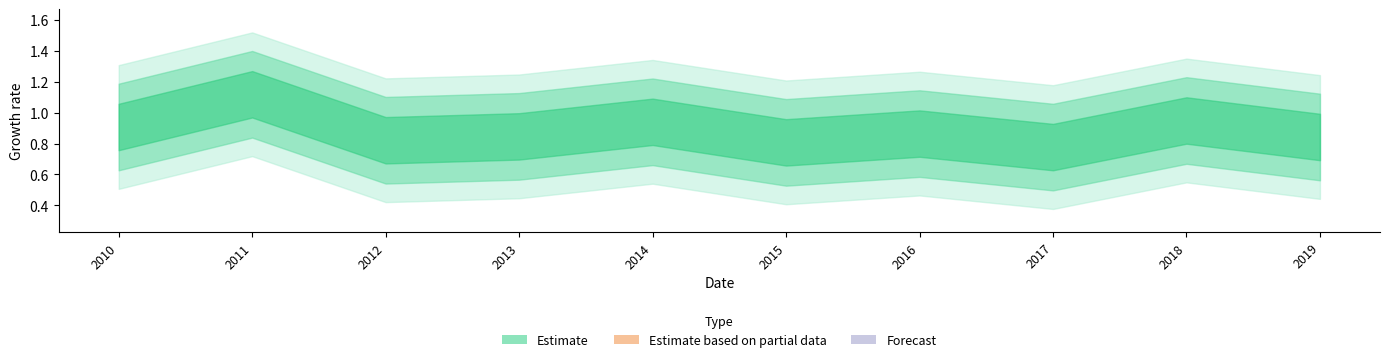

What is the change in value from 2014-06-15 to 2016-06-15?

-0.1